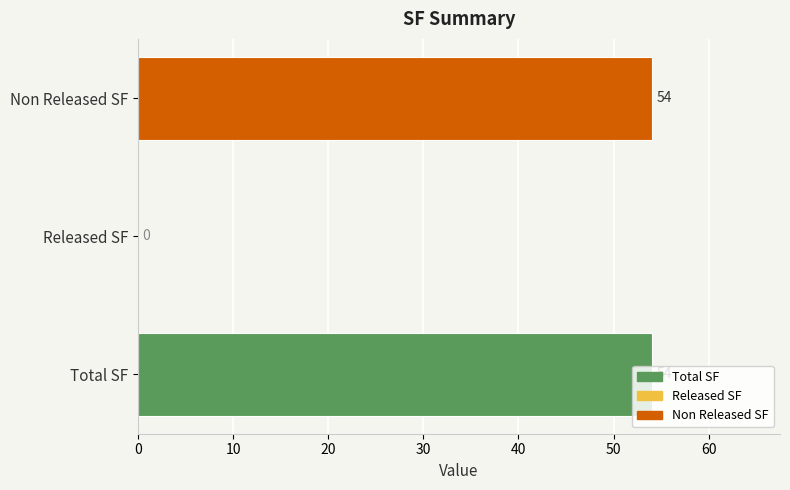

Between Released SF and Non Released SF, which is larger?

Non Released SF